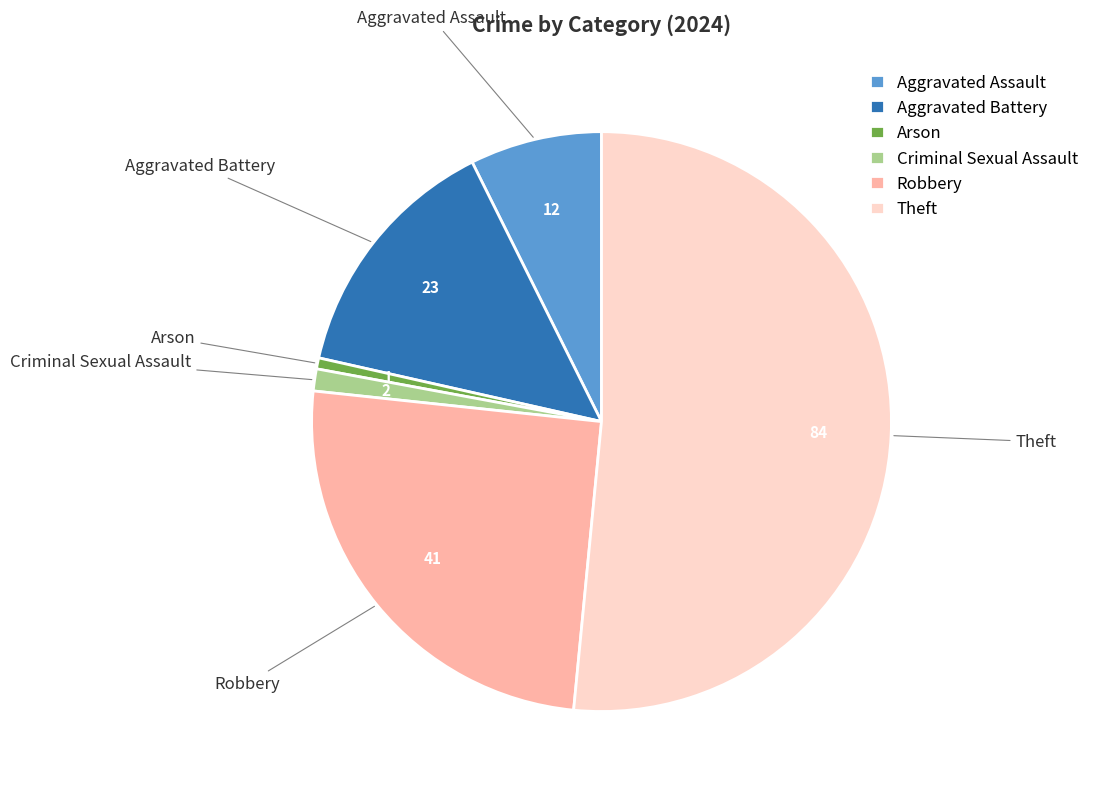

True or false: Criminal Sexual Assault accounts for 11% of the total.

False